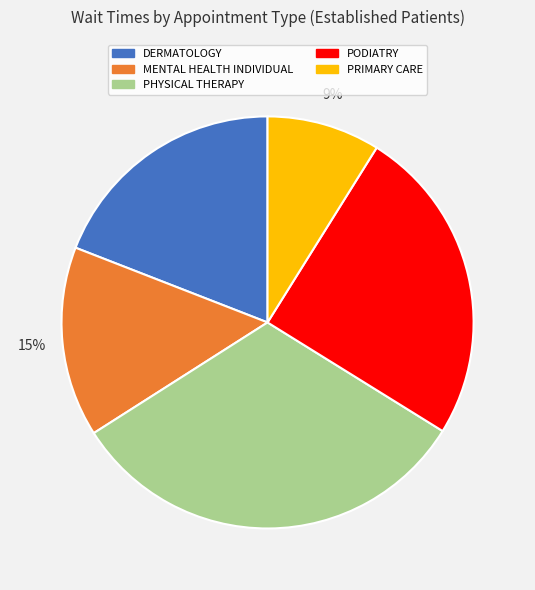

Does DERMATOLOGY represent more than half of the total?

No